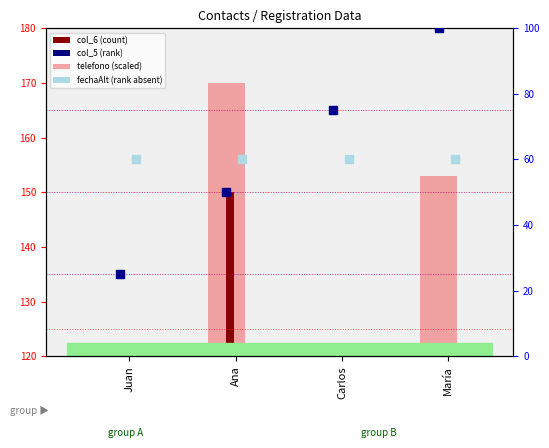

At which category is the sum across all series the highest?

Ana